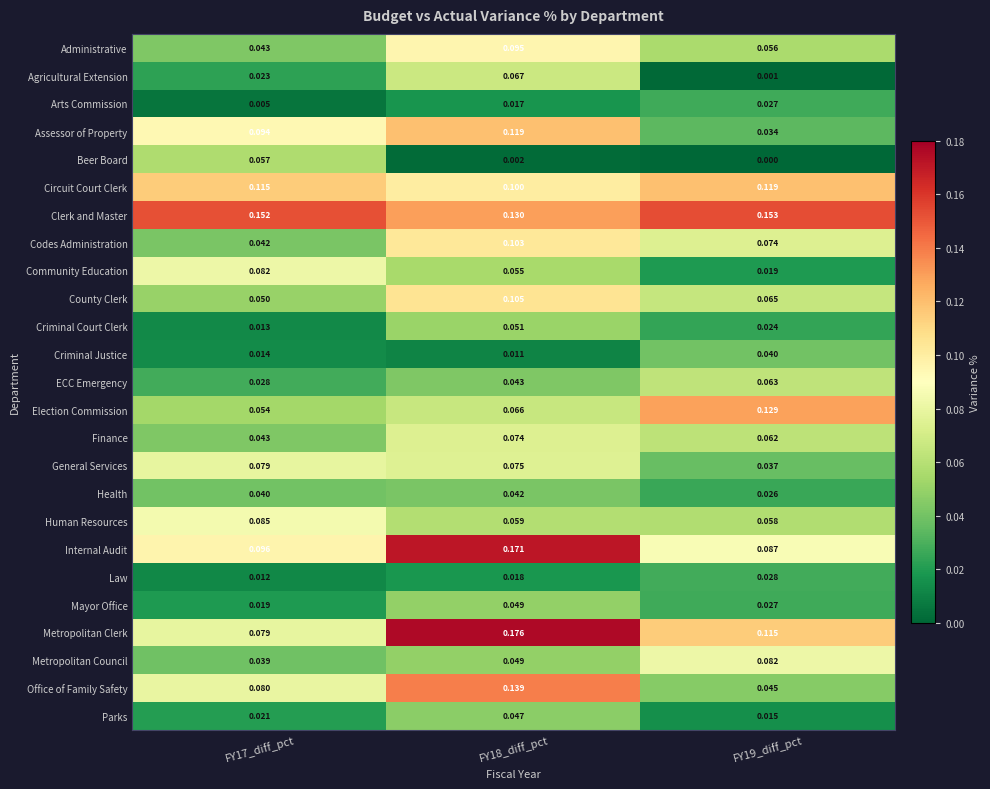

At which category is the sum across all series the highest?

FY18_diff_pct